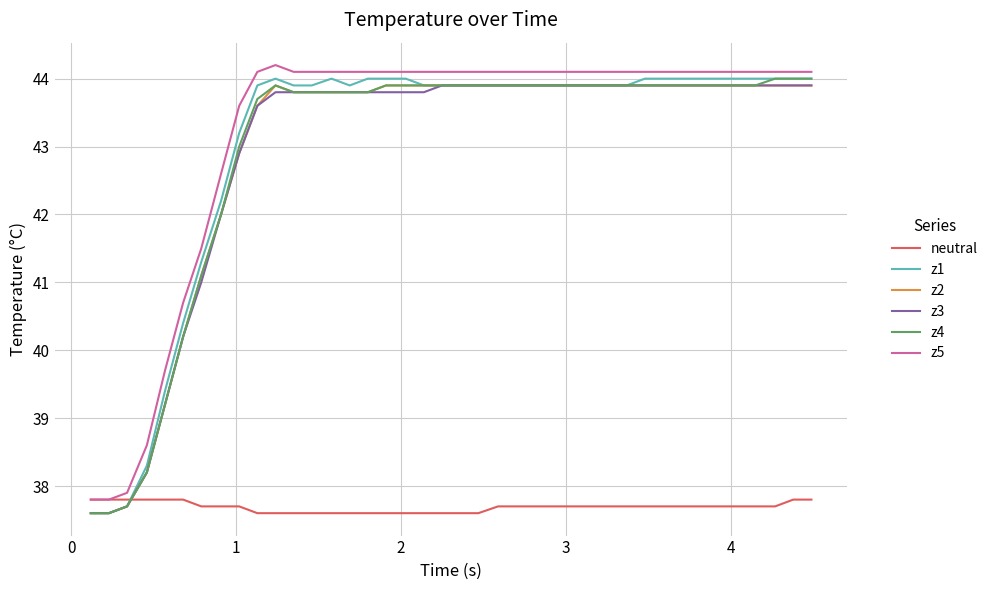

What is the maximum value shown in the chart?

44.2